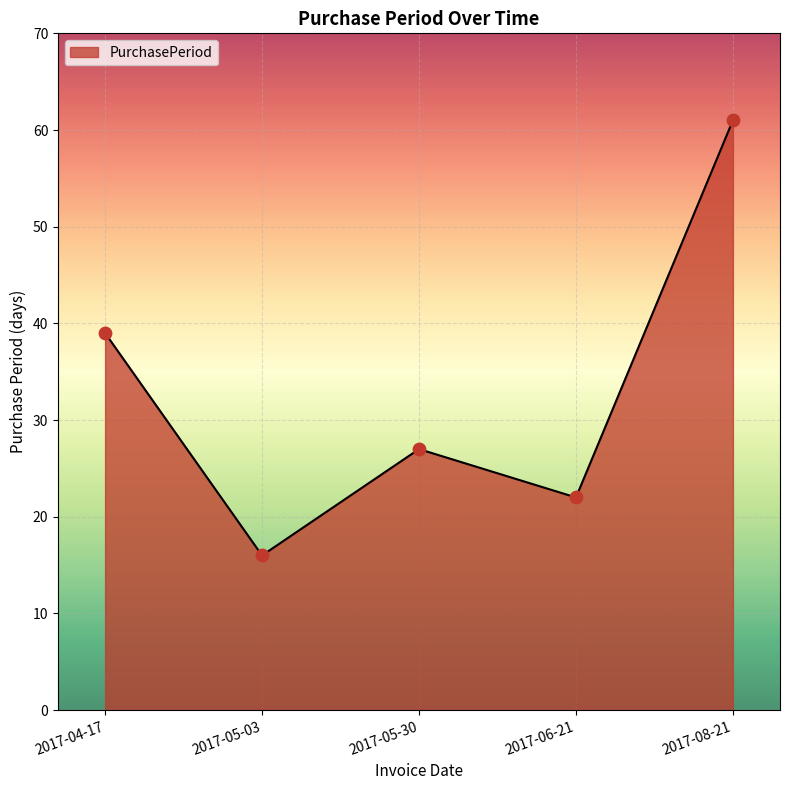

Which has a higher value, 2017-05-30 or 2017-04-17?

2017-04-17